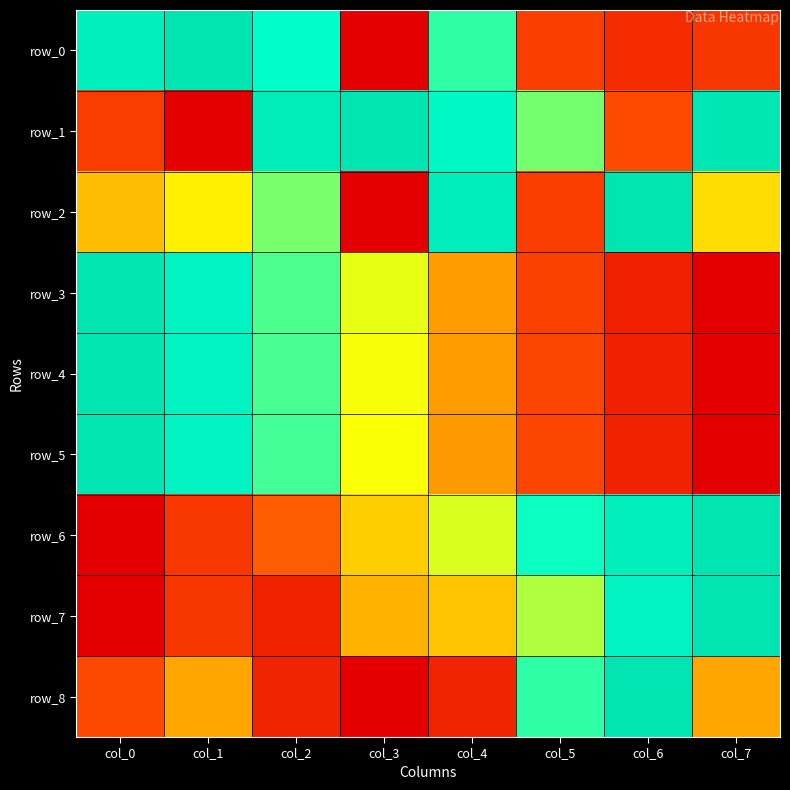

What is the total value across all series at col_3?

3.6